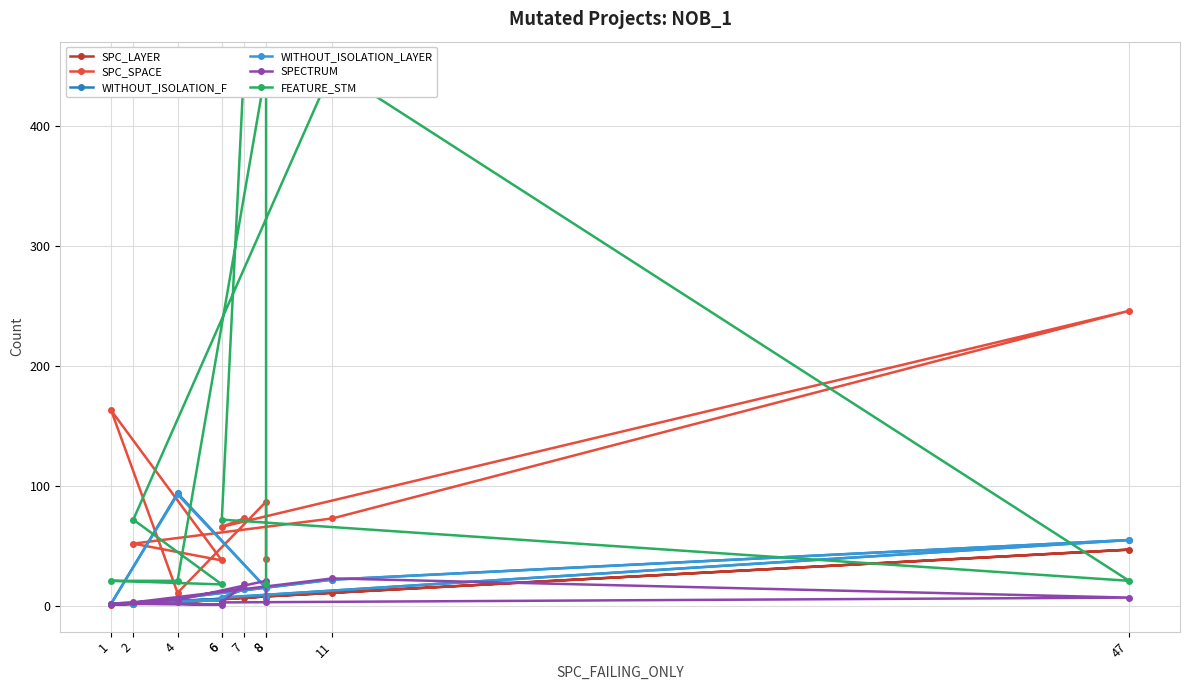

True or false: SPECTRUM and SPC_SPACE cross at least once.

False